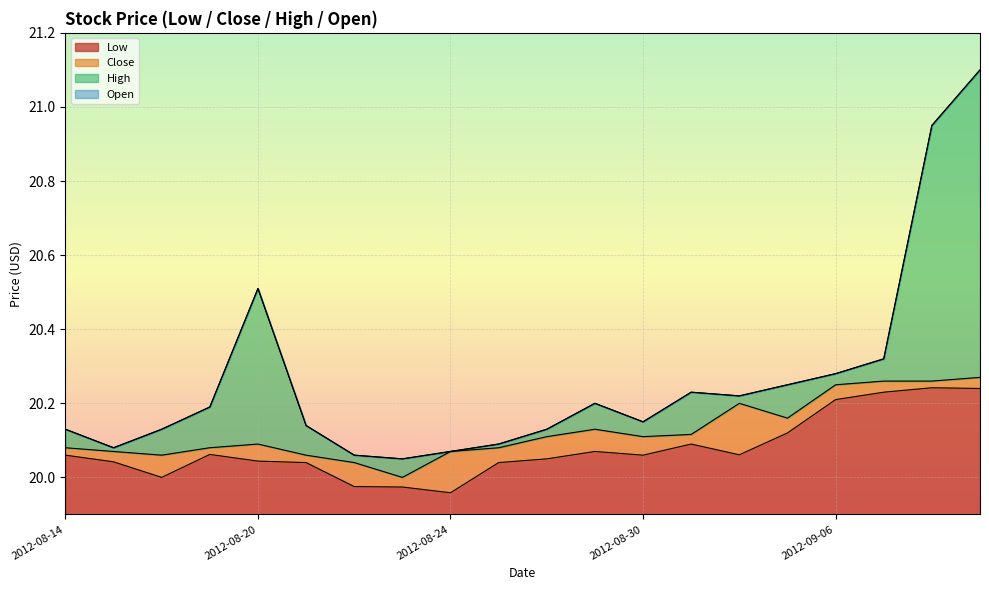

Reading left to right, list all the values displayed in this chart.

Low: 2012-08-14=20.1	2012-08-15=20.0	2012-08-16=20.0	2012-08-17=20.1	2012-08-20=20.0	2012-08-21=20.0	2012-08-22=20.0	2012-08-23=20.0	2012-08-24=20.0	2012-08-27=20.0	2012-08-28=20.1	2012-08-29=20.1	2012-08-30=20.1	2012-08-31=20.1	2012-09-04=20.1	2012-09-05=20.1	2012-09-06=20.2	2012-09-07=20.2	2012-09-10=20.2	2012-09-11=20.2
Close: 2012-08-14=20.1	2012-08-15=20.1	2012-08-16=20.1	2012-08-17=20.1	2012-08-20=20.1	2012-08-21=20.1	2012-08-22=20.0	2012-08-23=20.0	2012-08-24=20.1	2012-08-27=20.1	2012-08-28=20.1	2012-08-29=20.1	2012-08-30=20.1	2012-08-31=20.1	2012-09-04=20.2	2012-09-05=20.2	2012-09-06=20.2	2012-09-07=20.3	2012-09-10=20.3	2012-09-11=20.3
High: 2012-08-14=20.1	2012-08-15=20.1	2012-08-16=20.1	2012-08-17=20.2	2012-08-20=20.5	2012-08-21=20.1	2012-08-22=20.1	2012-08-23=20.1	2012-08-24=20.1	2012-08-27=20.1	2012-08-28=20.1	2012-08-29=20.2	2012-08-30=20.1	2012-08-31=20.2	2012-09-04=20.2	2012-09-05=20.2	2012-09-06=20.3	2012-09-07=20.3	2012-09-10=20.9	2012-09-11=21.1